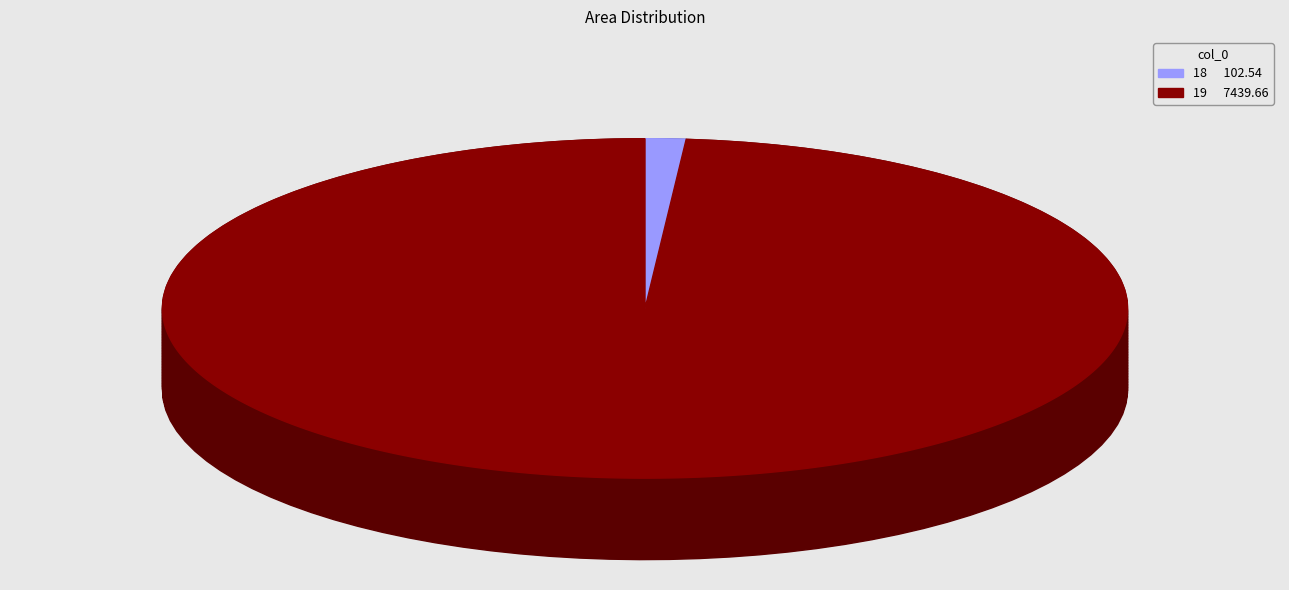

Count the number of slices in the pie.

2